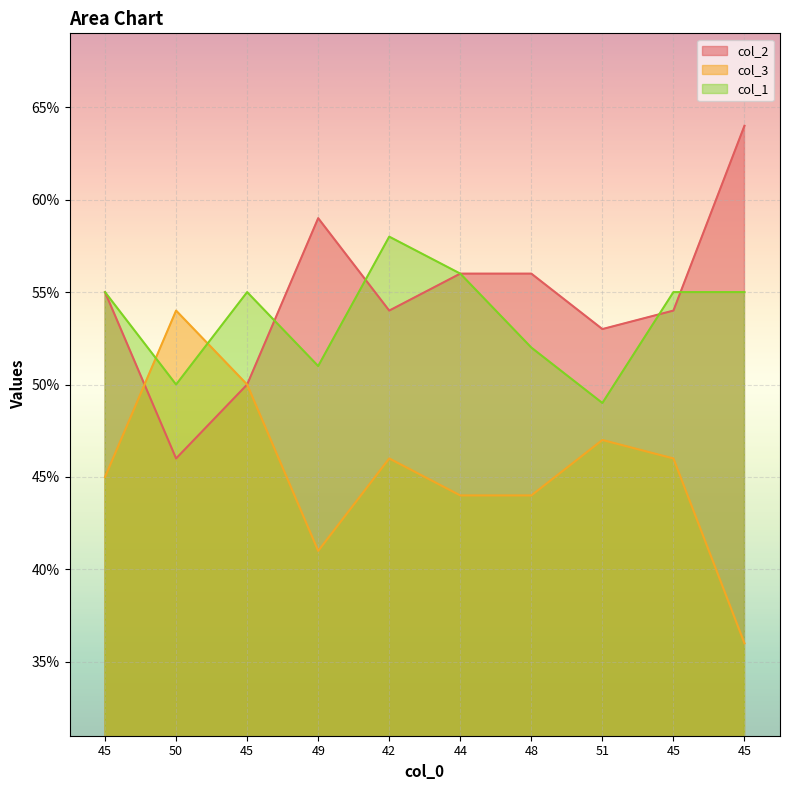

At which label does col_1 first exceed 55?

42